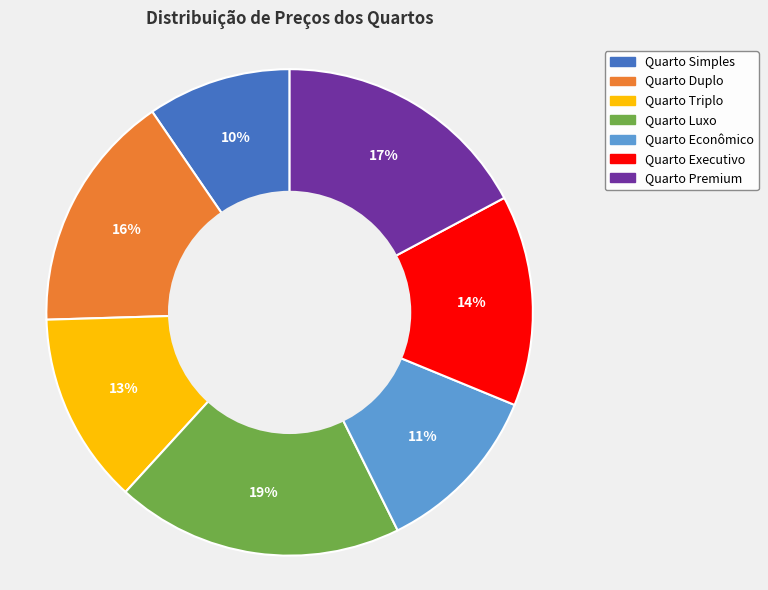

To the nearest percent, what portion does Quarto Triplo represent?

13%